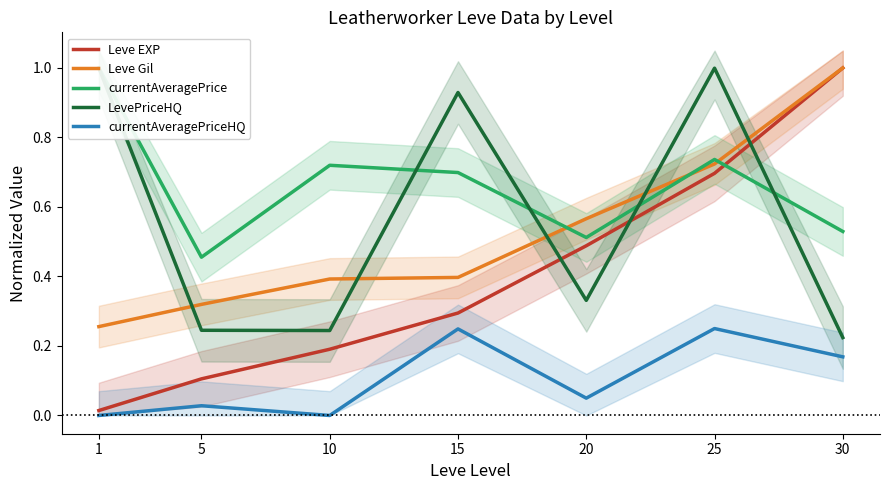

What is the total value across all series at 20?

1.9